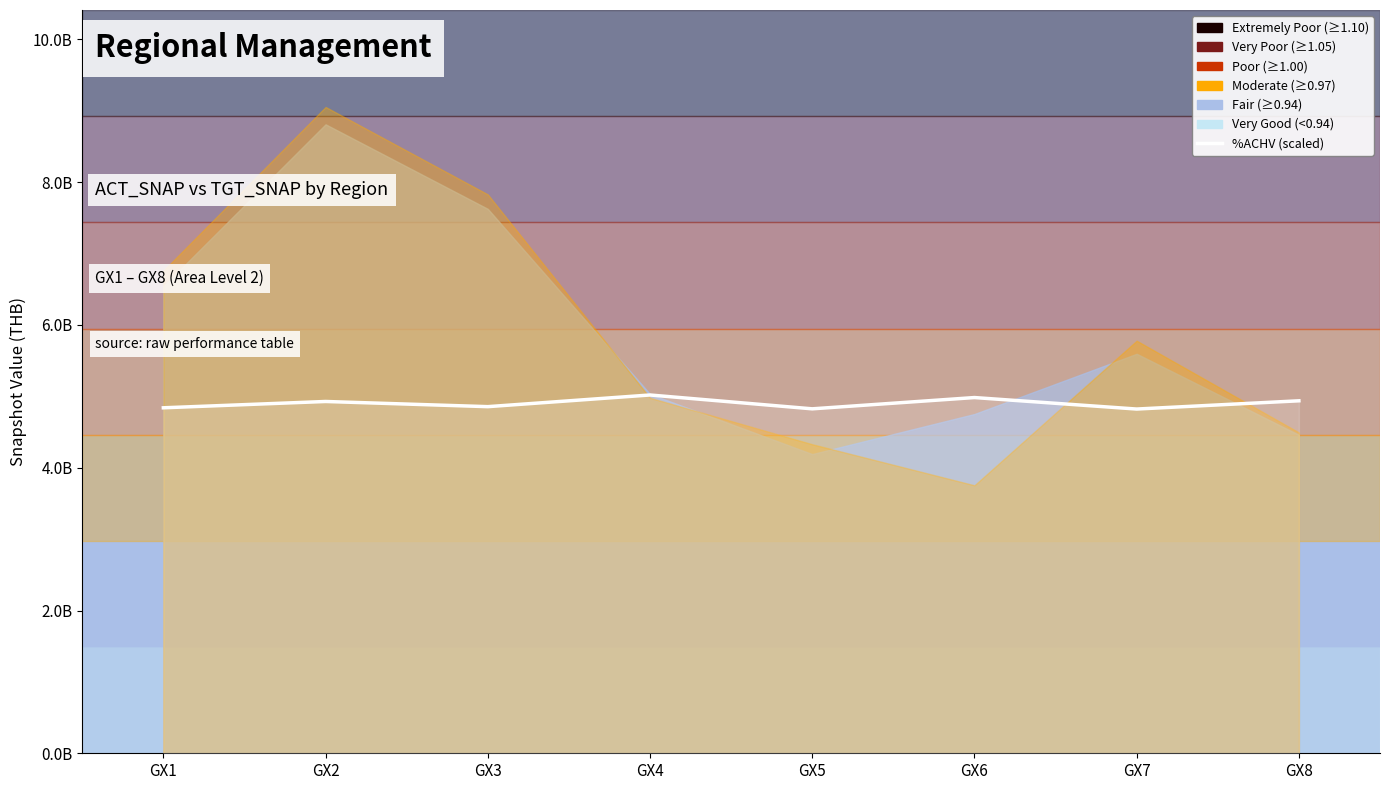

The value at GX2 is 1495824991. True or false?

False